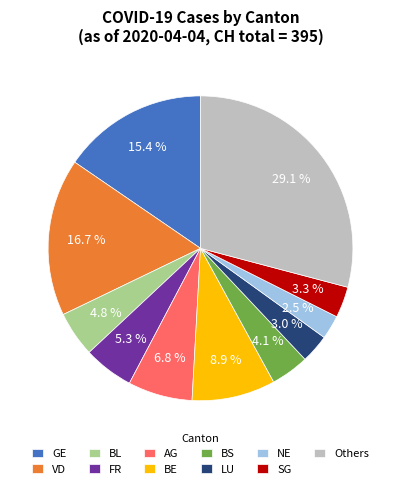

Is there a majority slice in this chart?

No